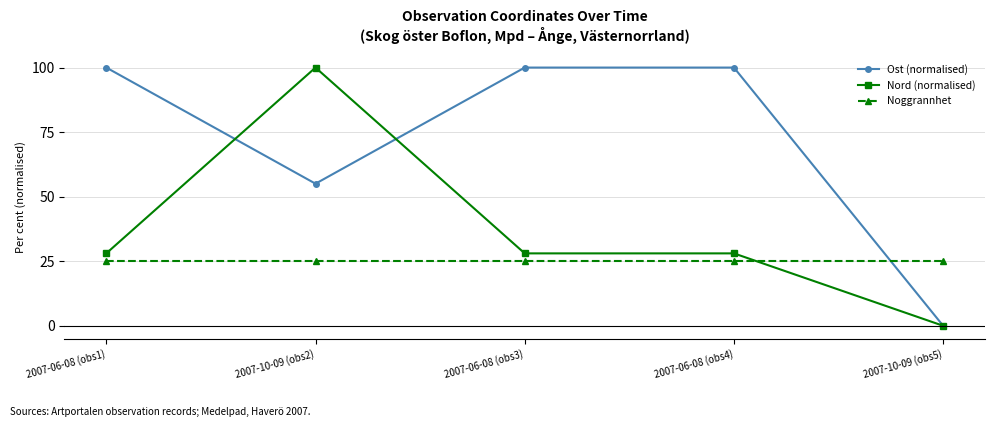

At which label does Ost (normalised) reach its minimum?

2007-10-09 (obs5)